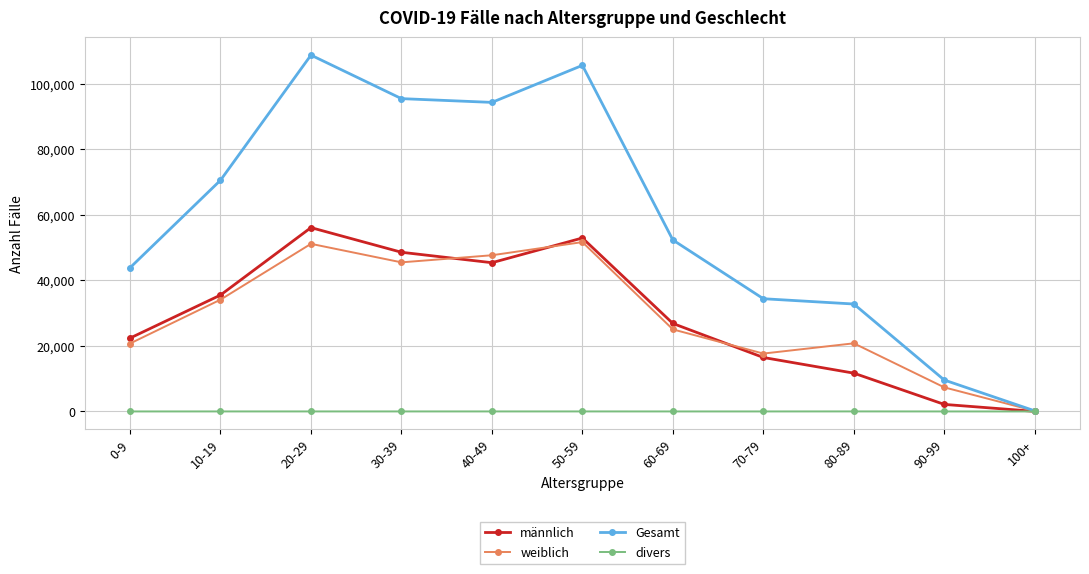

True or false: Gesamt has a value of 70524 at 10-19.

True